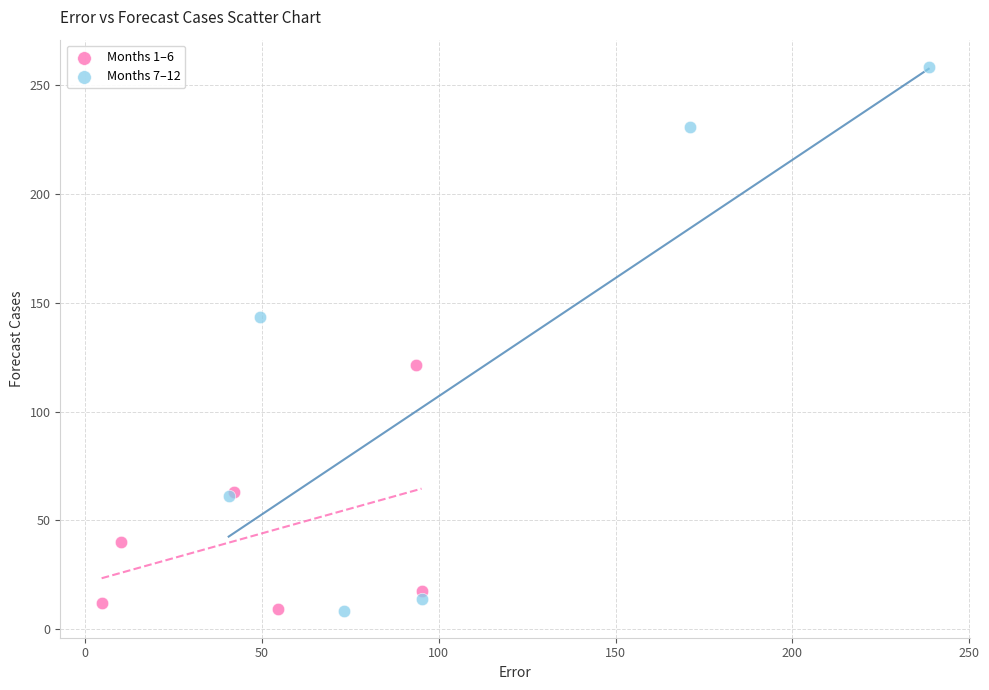

Which series contains the highest Y value?

Months 7–12